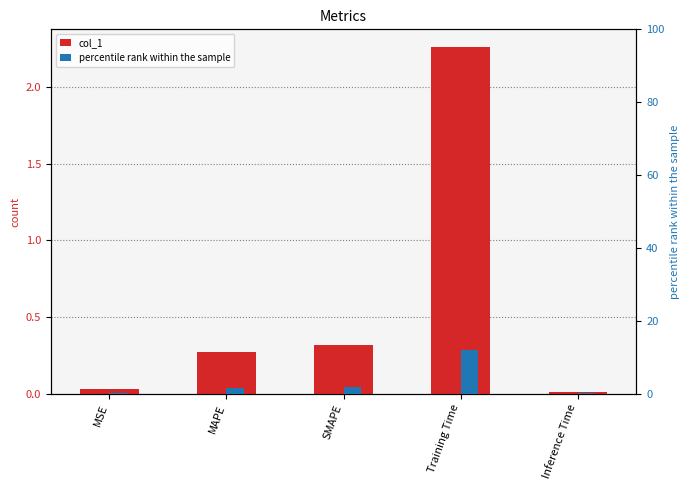

What is the label of the 4th bar from the left?

Training Time